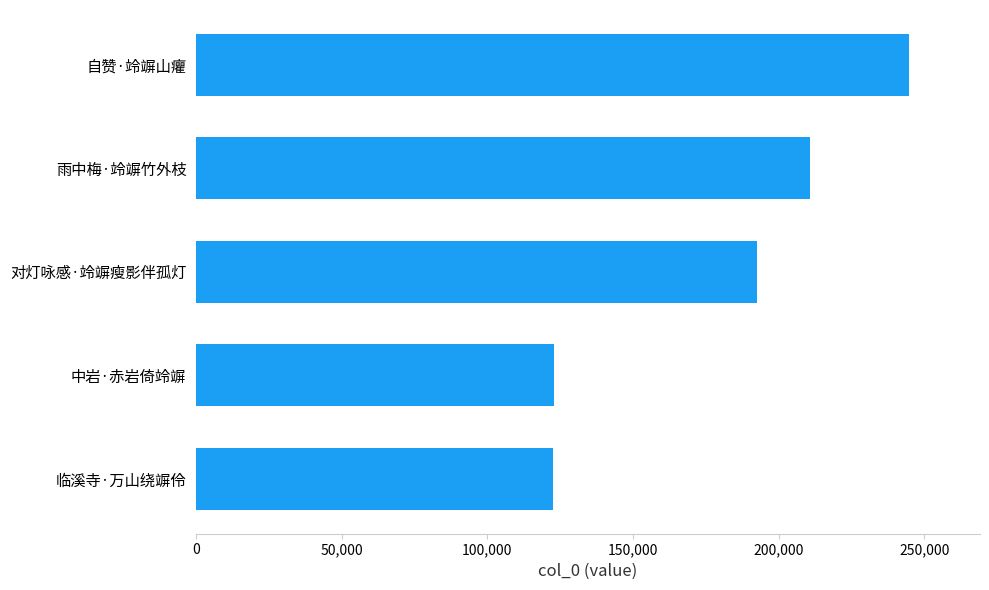

Count the number of categories in the chart.

5